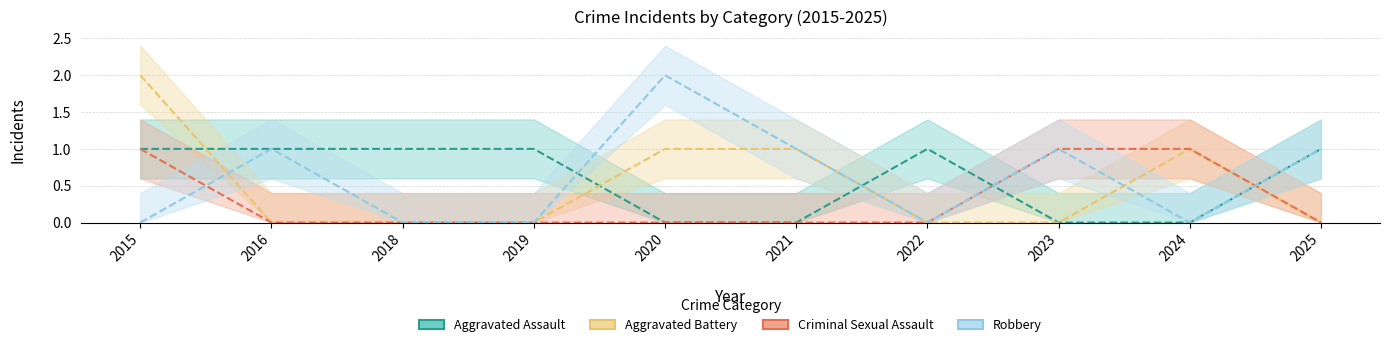

At which label is Criminal Sexual Assault closest to 0?

2016